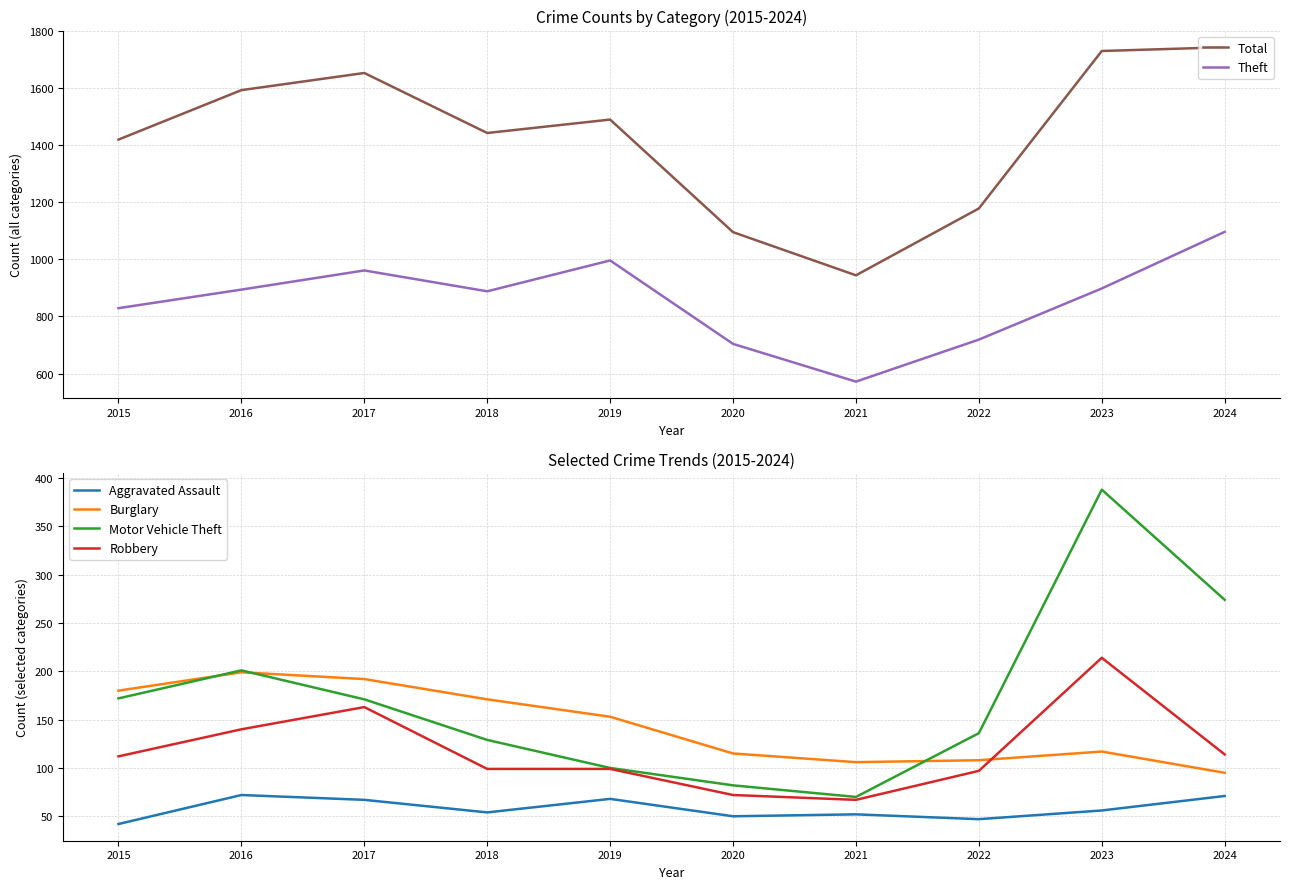

Which series has the largest range (max minus min)?

Total